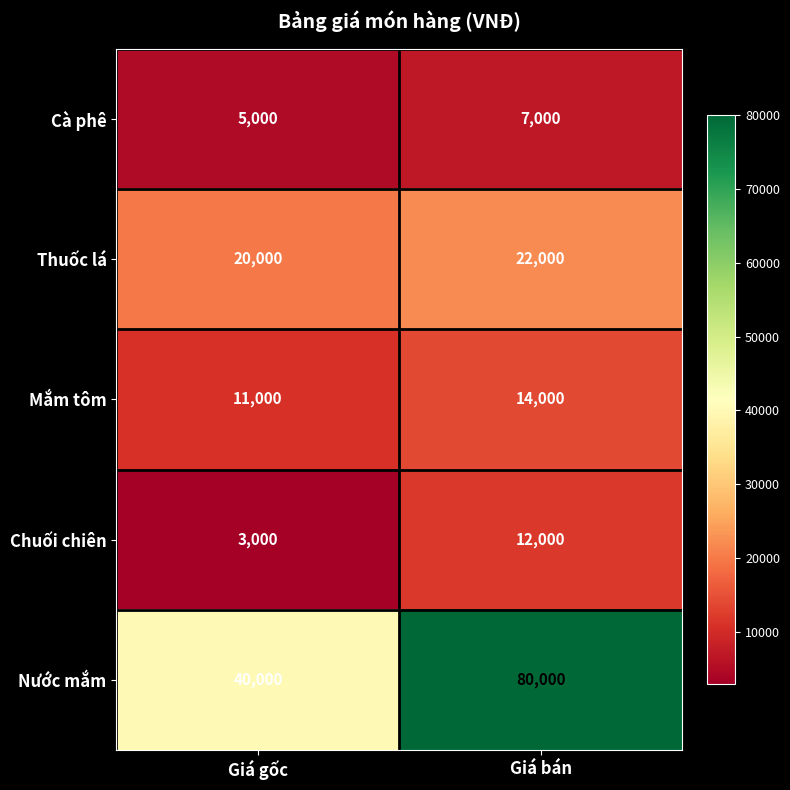

At how many categories does at least one series exceed 55460?

1